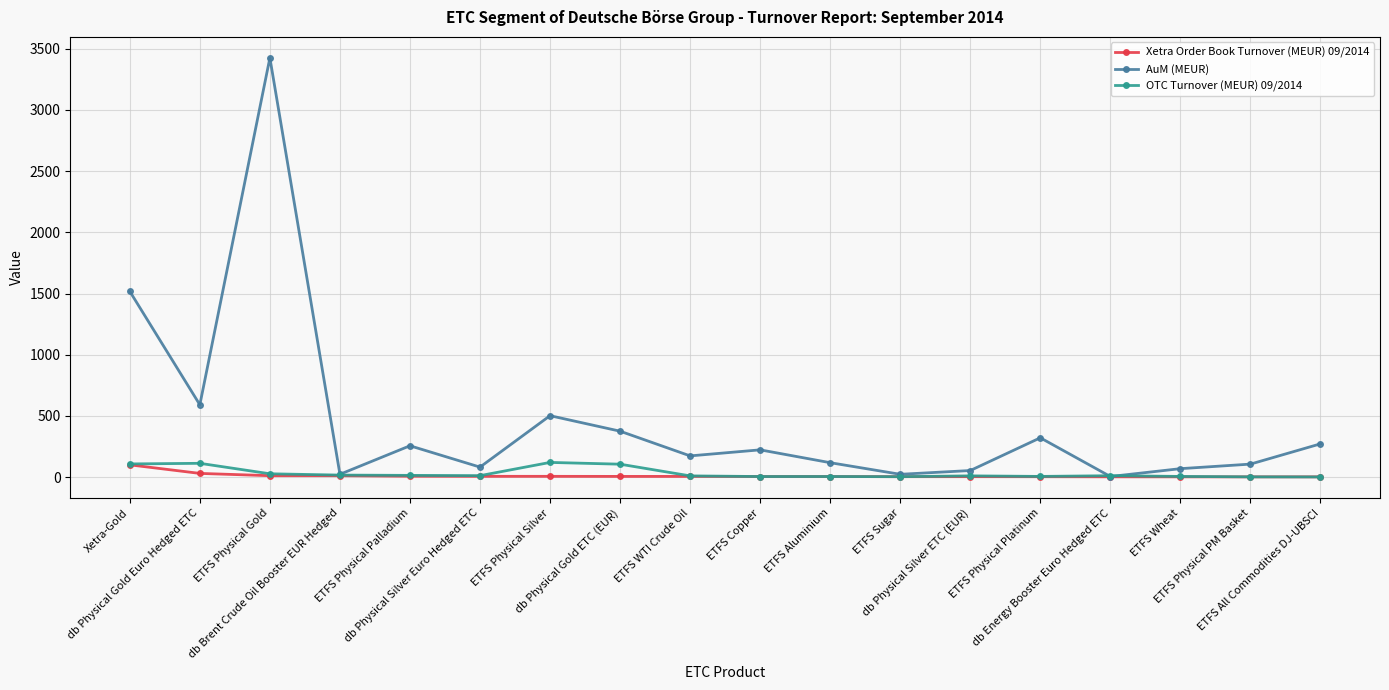

What is the label of the 17th point from the right?

db Physical Gold Euro Hedged ETC